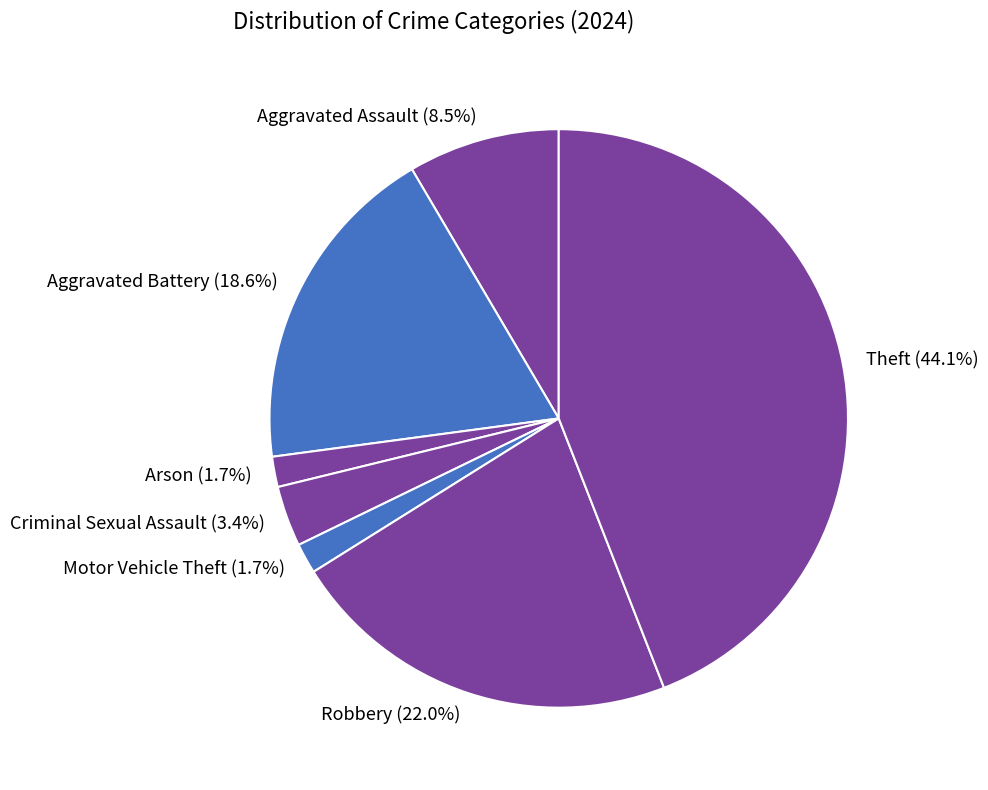

Between Motor Vehicle Theft and Robbery, which is larger?

Robbery